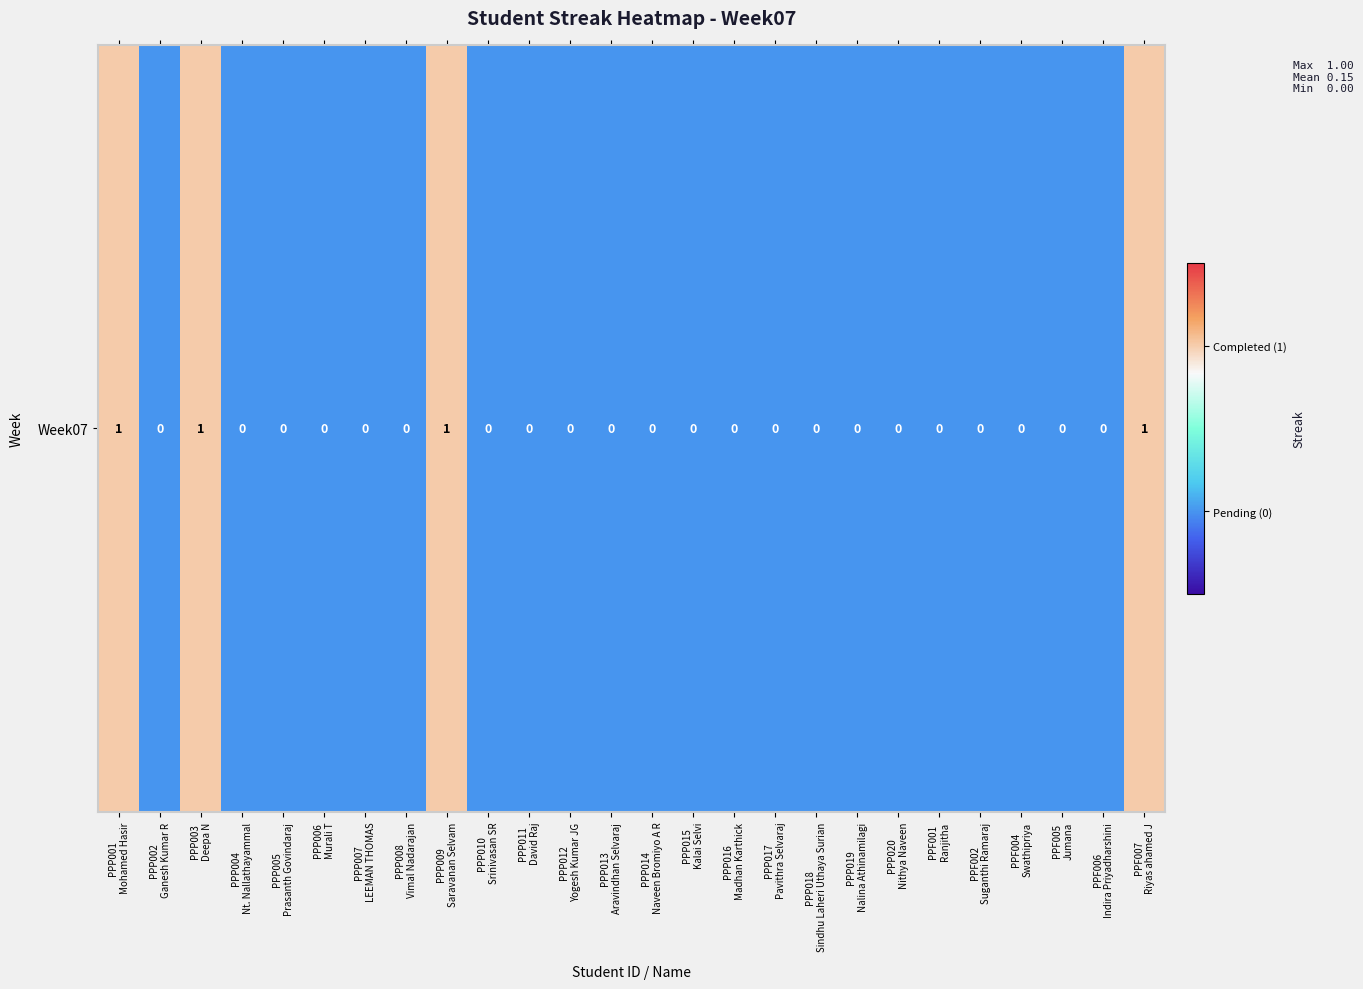

Which label corresponds to the smallest value in the chart?

PPP002
Ganesh Kumar R